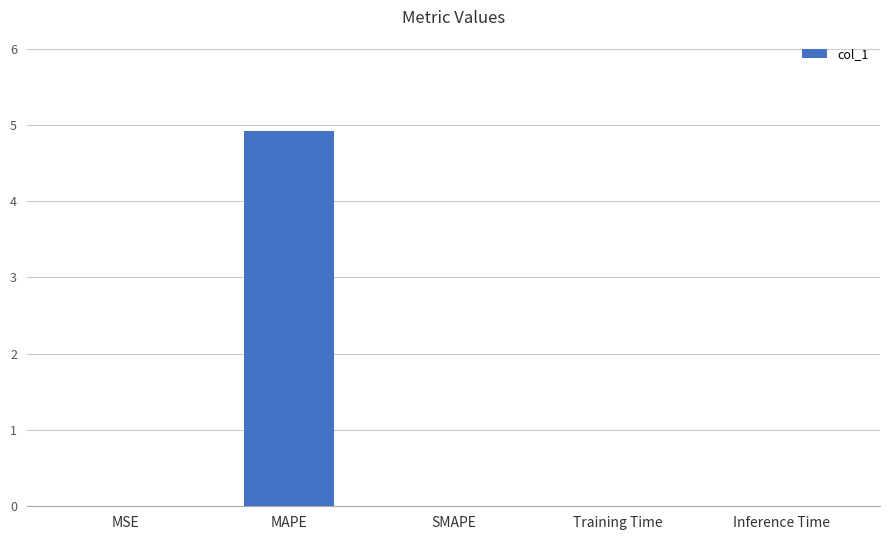

At which category does the chart reach its peak across all series?

MAPE